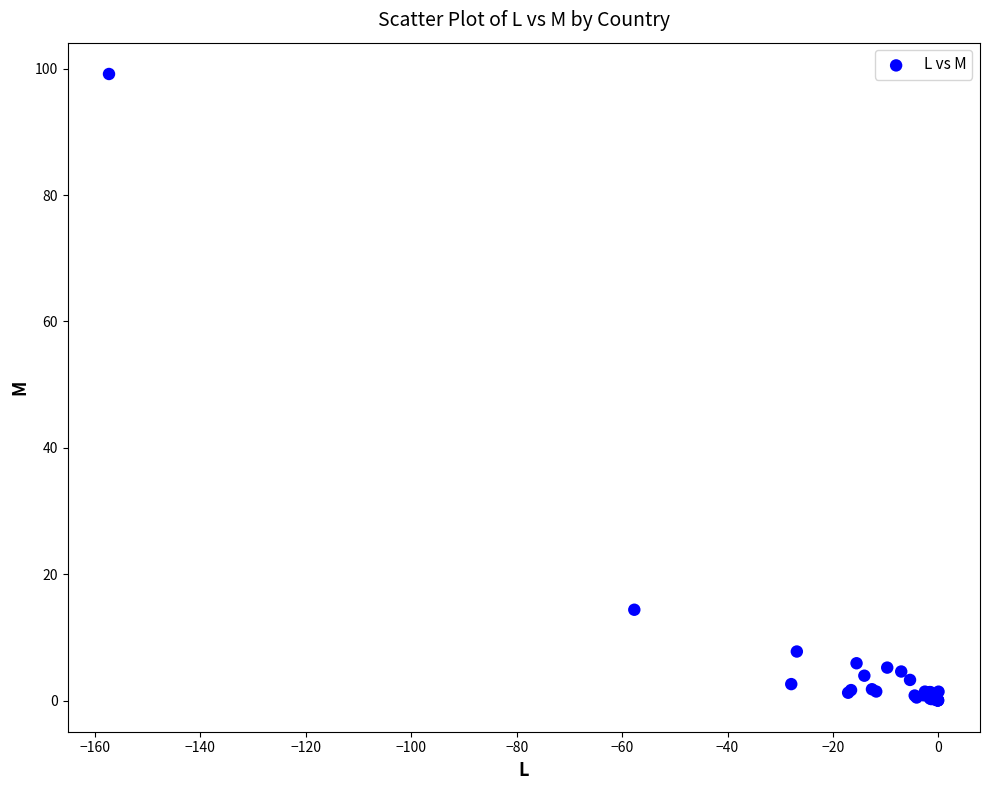

What Y value in the scatter plot is closest to 49?

14.4